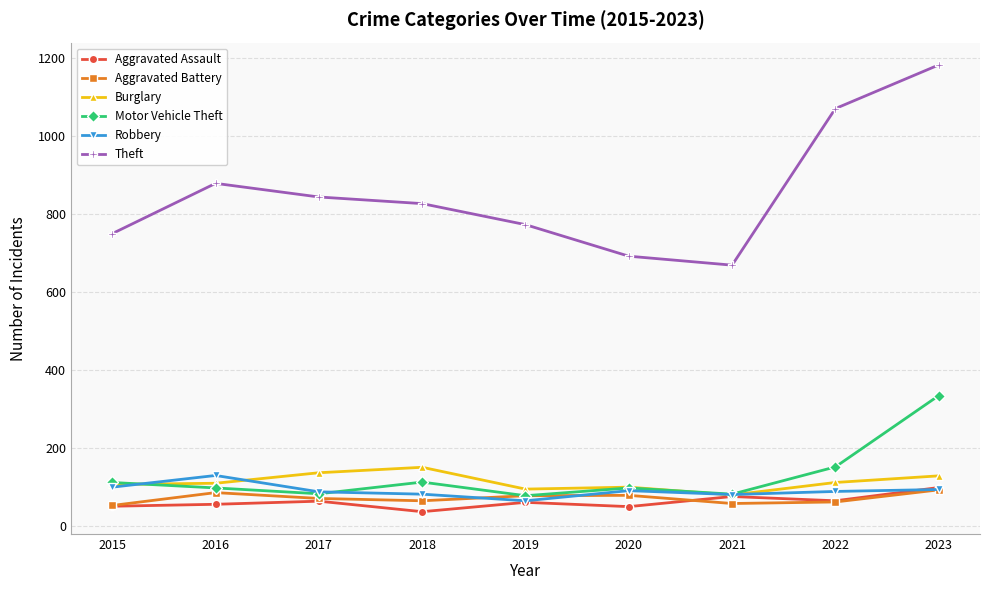

At which category is the sum across all series the highest?

2023